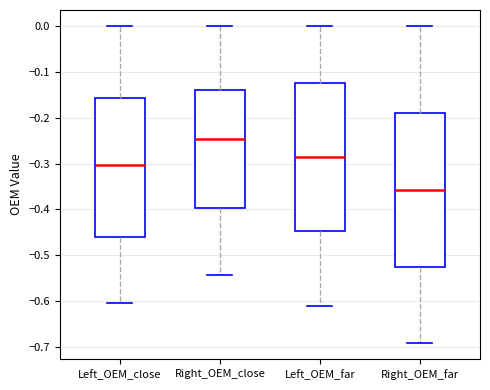

Which box's median line is the lowest?

Right_OEM_far